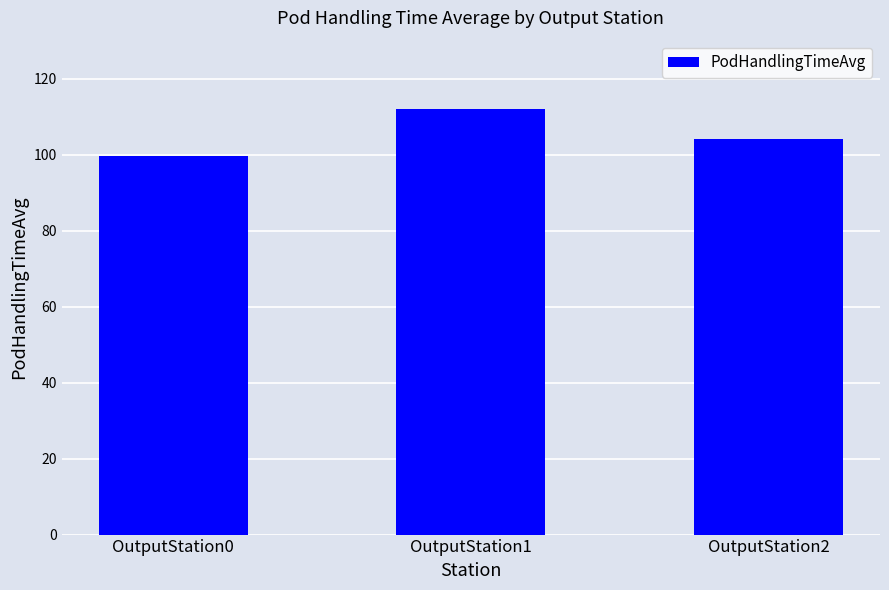

Rank the categories by value from highest to lowest.

OutputStation1, OutputStation2, OutputStation0